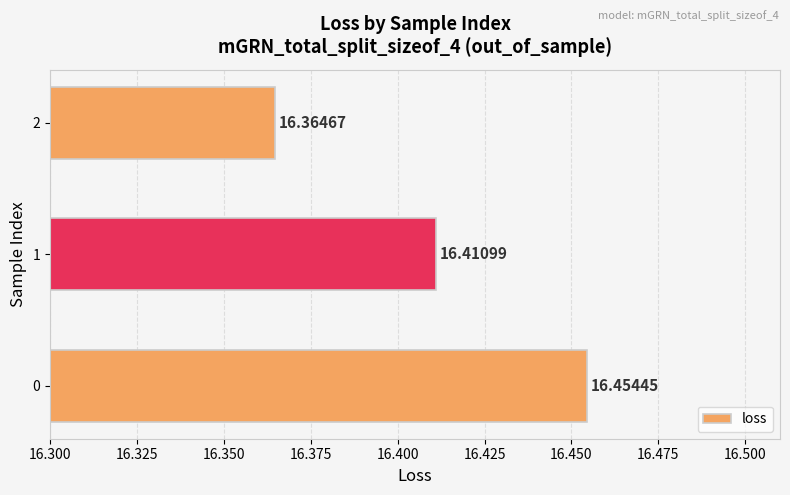

Rank the categories by value from lowest to highest.

2, 1, 0